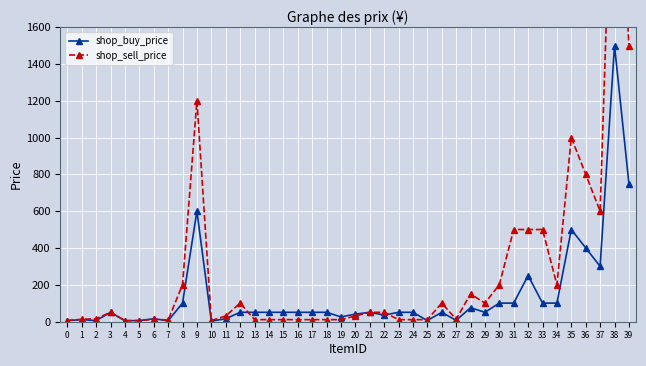

What is the difference between the shop_sell_price values at 11 and 30?

170